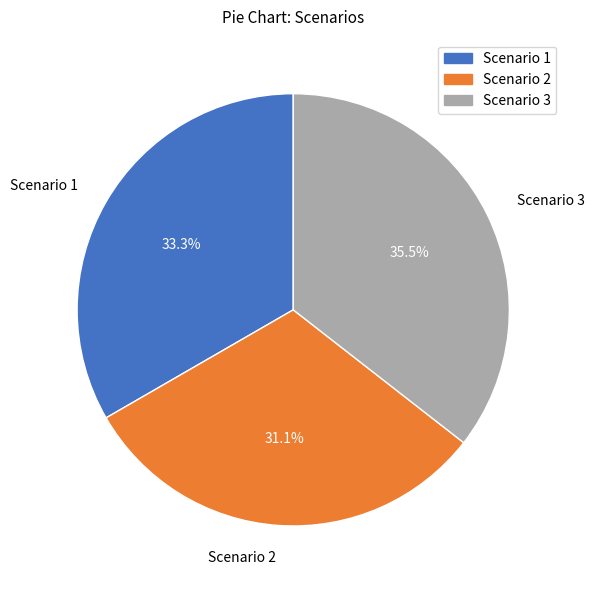

The Scenario 1 slice represents 47% of the pie. True or false?

False